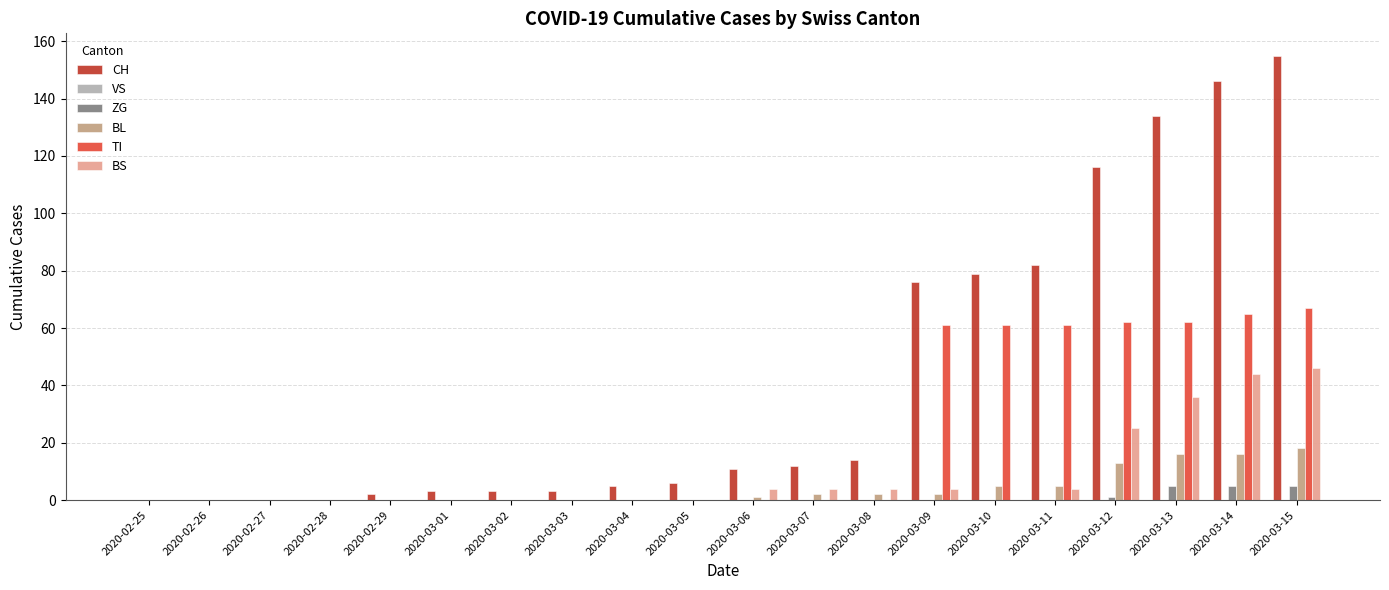

Where is BS nearest to the value 23?

2020-03-12